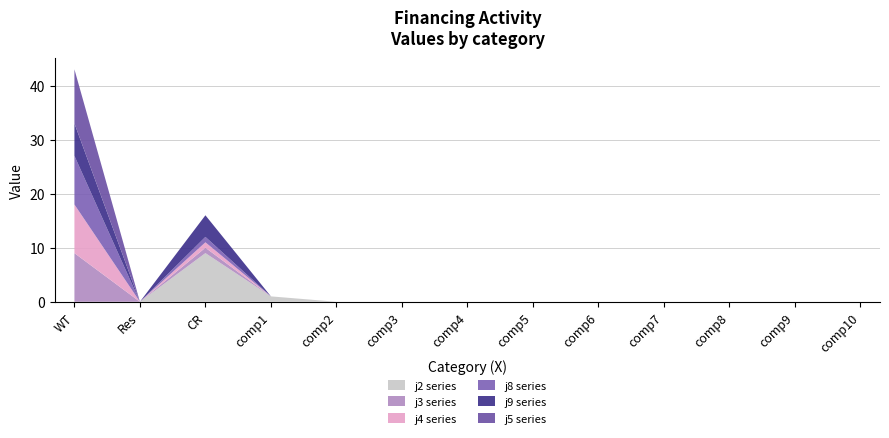

Reading left to right, what are all the values shown in this chart?

j2: WT=0	Res=0	CR=9	comp1=1	comp2=0	comp3=0	comp4=0	comp5=0	comp6=0	comp7=0	comp8=0	comp9=0	comp10=0
j3: WT=9	Res=0	CR=1	comp1=0	comp2=0	comp3=0	comp4=0	comp5=0	comp6=0	comp7=0	comp8=0	comp9=0	comp10=0
j4: WT=9	Res=0	CR=1	comp1=0	comp2=0	comp3=0	comp4=0	comp5=0	comp6=0	comp7=0	comp8=0	comp9=0	comp10=0
j8: WT=9	Res=0	CR=1	comp1=0	comp2=0	comp3=0	comp4=0	comp5=0	comp6=0	comp7=0	comp8=0	comp9=0	comp10=0
j9: WT=6	Res=0	CR=4	comp1=0	comp2=0	comp3=0	comp4=0	comp5=0	comp6=0	comp7=0	comp8=0	comp9=0	comp10=0
j5: WT=10	Res=0	CR=0	comp1=0	comp2=0	comp3=0	comp4=0	comp5=0	comp6=0	comp7=0	comp8=0	comp9=0	comp10=0